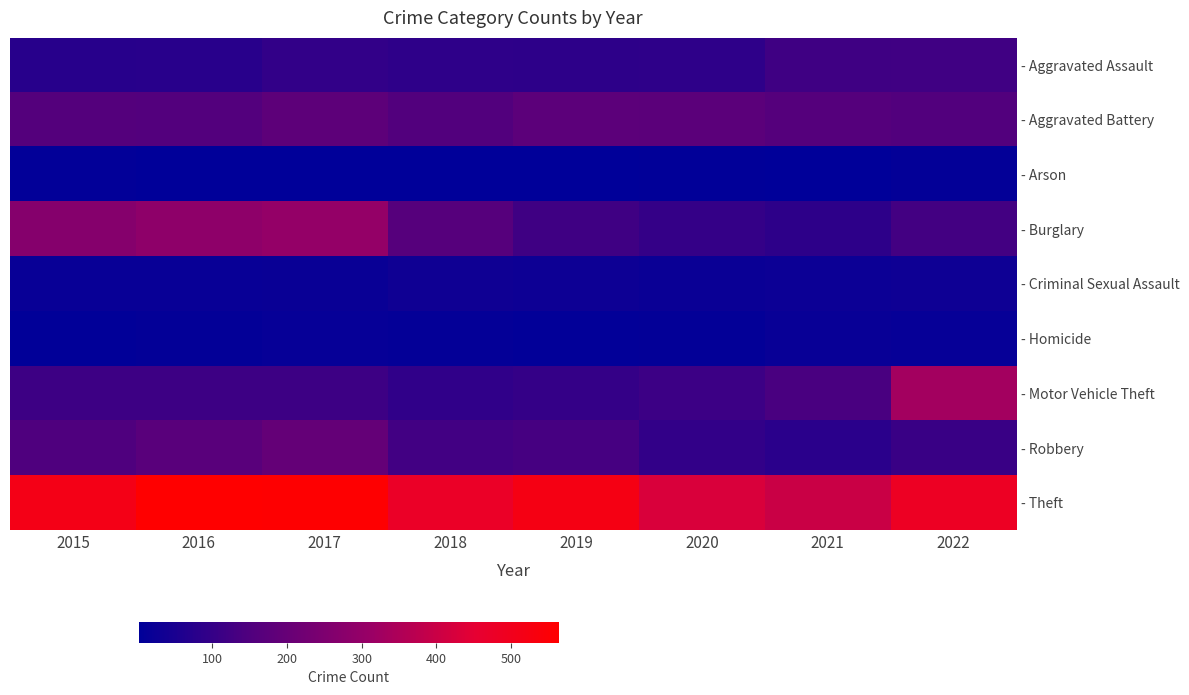

Which series has the largest total across all categories?

- Theft